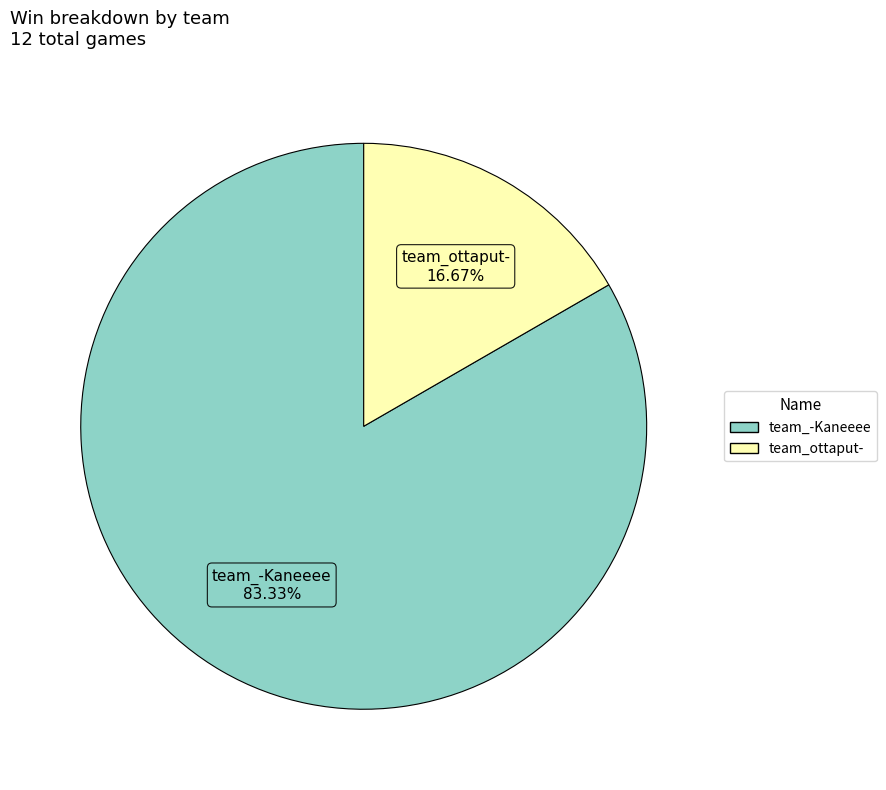

Which has a higher value, team_-Kaneeee or team_ottaput-?

team_-Kaneeee